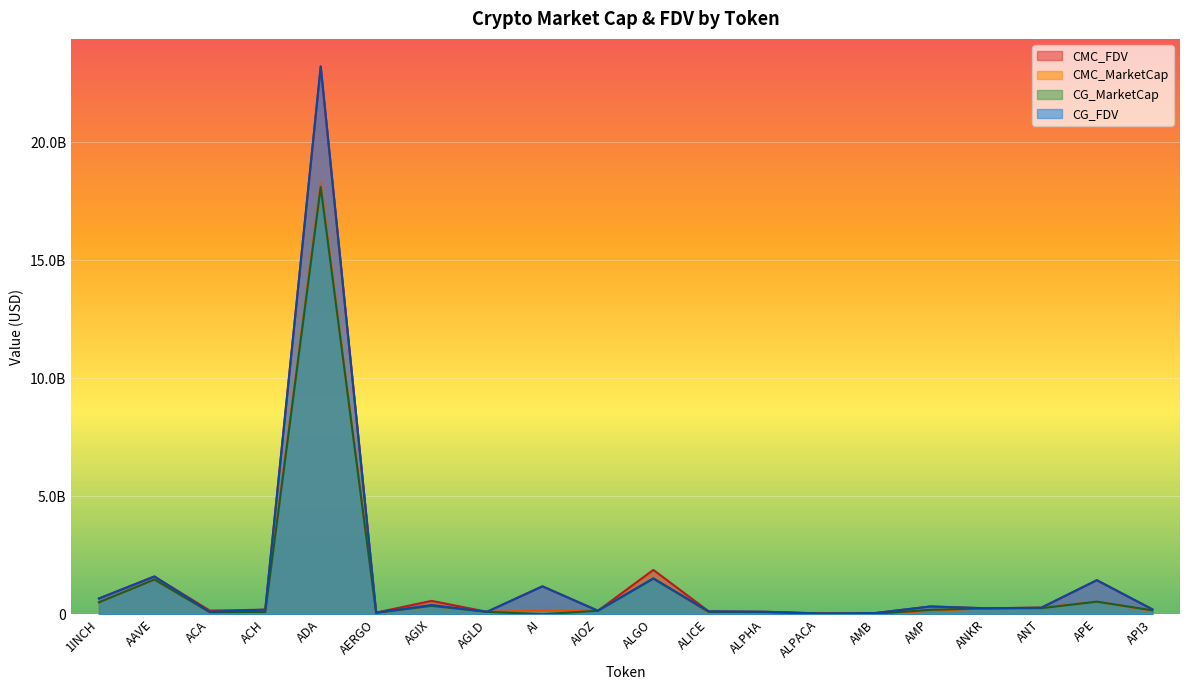

In CMC_FDV, how many points are higher than both neighbors (excluding endpoints)?

7